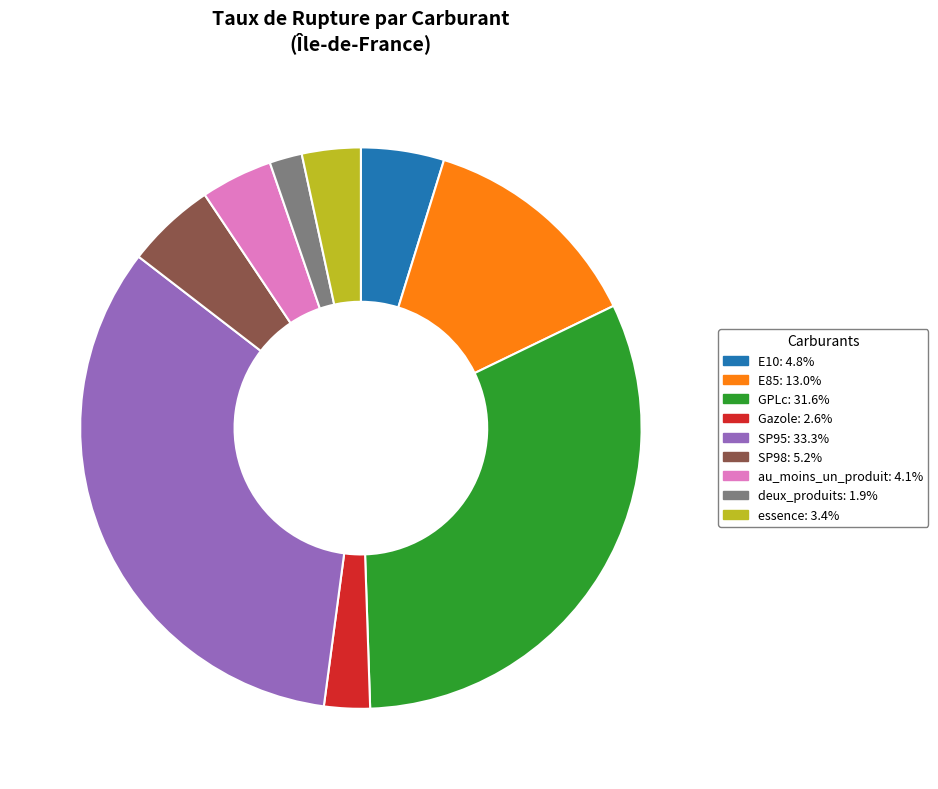

Which slice is the largest?

SP95